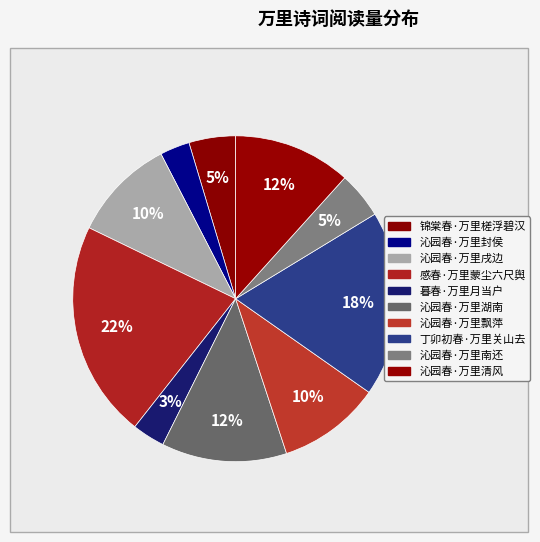

Is the sum of 丁卯初春·万里关山去 and 暮春·万里月当户 greater than half?

No